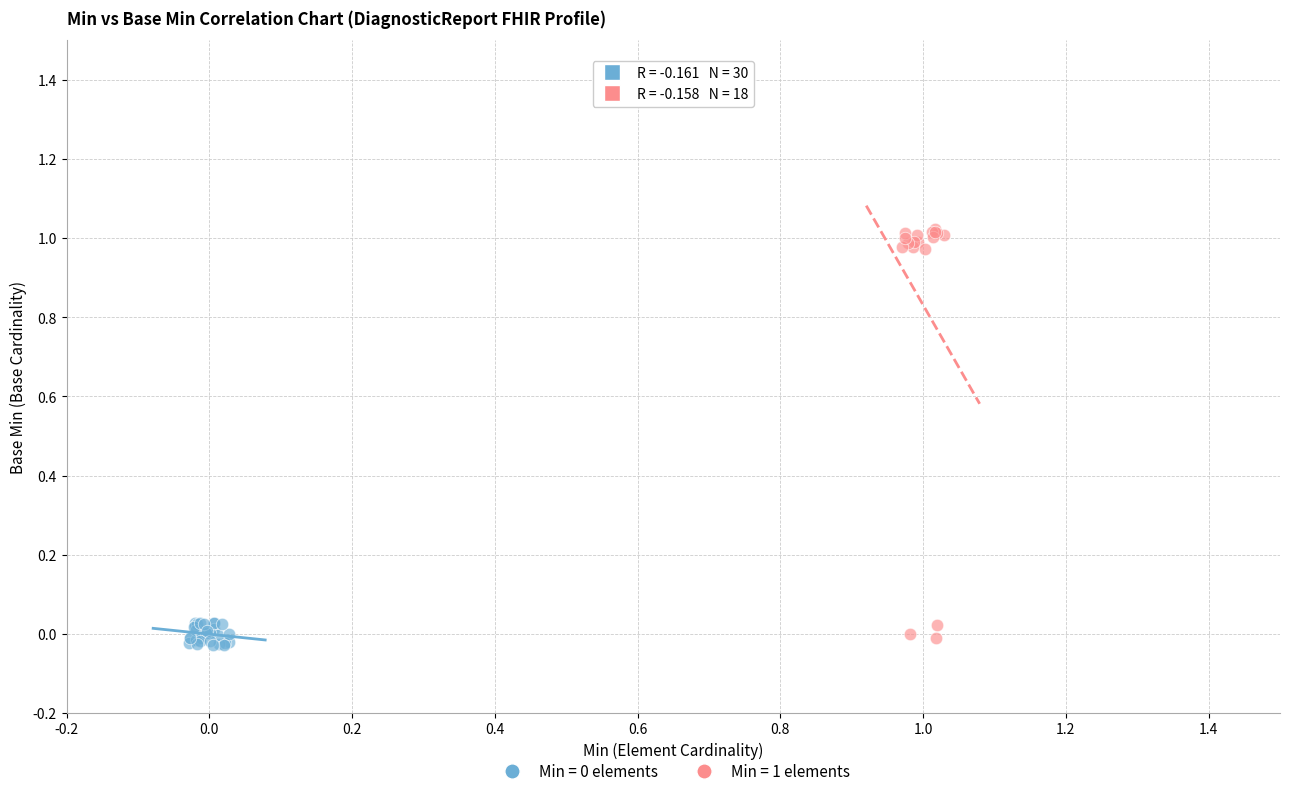

Which series has the largest Y range (max minus min)?

Min = 1 elements